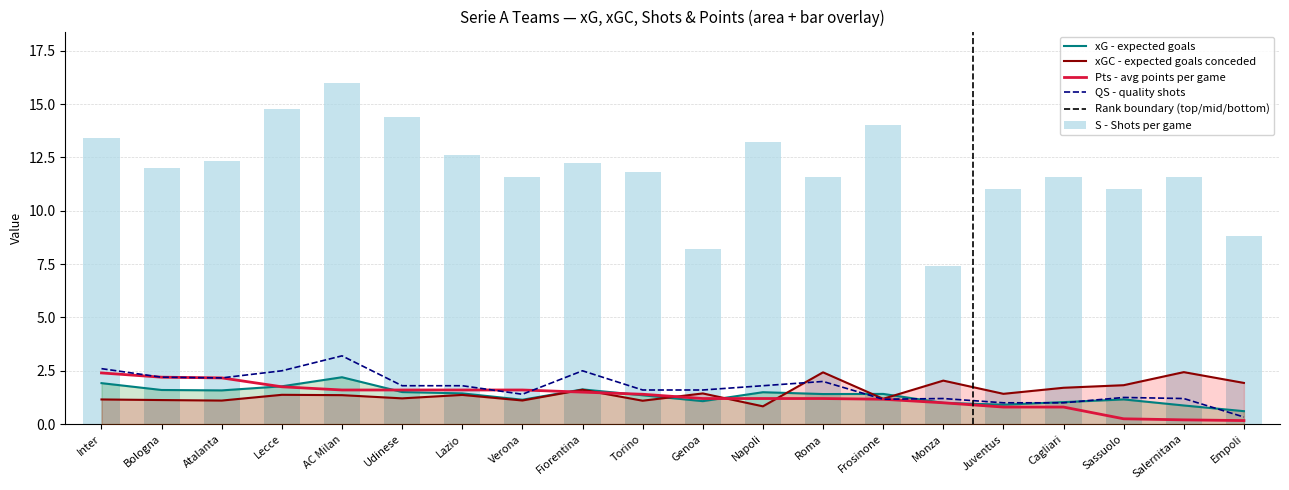

Reading left to right, transcribe all the data shown in this chart.

xG: Inter=1.9	Bologna=1.6	Atalanta=1.6	Lecce=1.8	AC Milan=2.2	Udinese=1.5	Lazio=1.4	Verona=1.1	Fiorentina=1.6	Torino=1.4	Genoa=1.1	Napoli=1.5	Roma=1.4	Frosinone=1.4	Monza=1.0	Juventus=0.9	Cagliari=1.0	Sassuolo=1.2	Salernitana=0.9	Empoli=0.6
xGC: Inter=1.2	Bologna=1.1	Atalanta=1.1	Lecce=1.4	AC Milan=1.4	Udinese=1.2	Lazio=1.4	Verona=1.1	Fiorentina=1.6	Torino=1.1	Genoa=1.4	Napoli=0.8	Roma=2.4	Frosinone=1.2	Monza=2.0	Juventus=1.4	Cagliari=1.7	Sassuolo=1.8	Salernitana=2.4	Empoli=1.9
Pts: Inter=2.4	Bologna=2.2	Atalanta=2.2	Lecce=1.8	AC Milan=1.6	Udinese=1.6	Lazio=1.6	Verona=1.6	Fiorentina=1.5	Torino=1.4	Genoa=1.2	Napoli=1.2	Roma=1.2	Frosinone=1.2	Monza=1.0	Juventus=0.8	Cagliari=0.8	Sassuolo=0.2	Salernitana=0.2	Empoli=0.2
S: Inter=13.4	Bologna=12.0	Atalanta=12.3	Lecce=14.8	AC Milan=16.0	Udinese=14.4	Lazio=12.6	Verona=11.6	Fiorentina=12.2	Torino=11.8	Genoa=8.2	Napoli=13.2	Roma=11.6	Frosinone=14.0	Monza=7.4	Juventus=11.0	Cagliari=11.6	Sassuolo=11.0	Salernitana=11.6	Empoli=8.8
QS: Inter=2.6	Bologna=2.2	Atalanta=2.2	Lecce=2.5	AC Milan=3.2	Udinese=1.8	Lazio=1.8	Verona=1.4	Fiorentina=2.5	Torino=1.6	Genoa=1.6	Napoli=1.8	Roma=2.0	Frosinone=1.2	Monza=1.2	Juventus=1.0	Cagliari=1.0	Sassuolo=1.2	Salernitana=1.2	Empoli=0.3